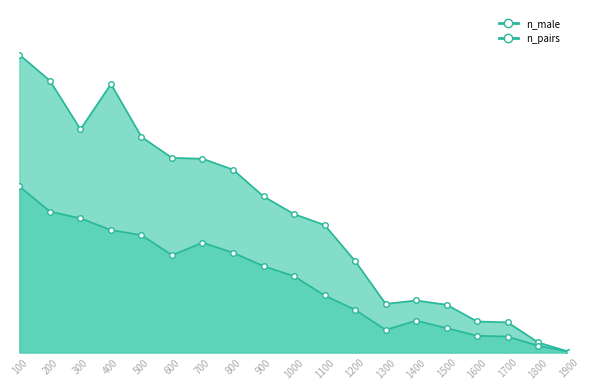

What is the approximate value of n_pairs_line at 1300, to the nearest 10?

30